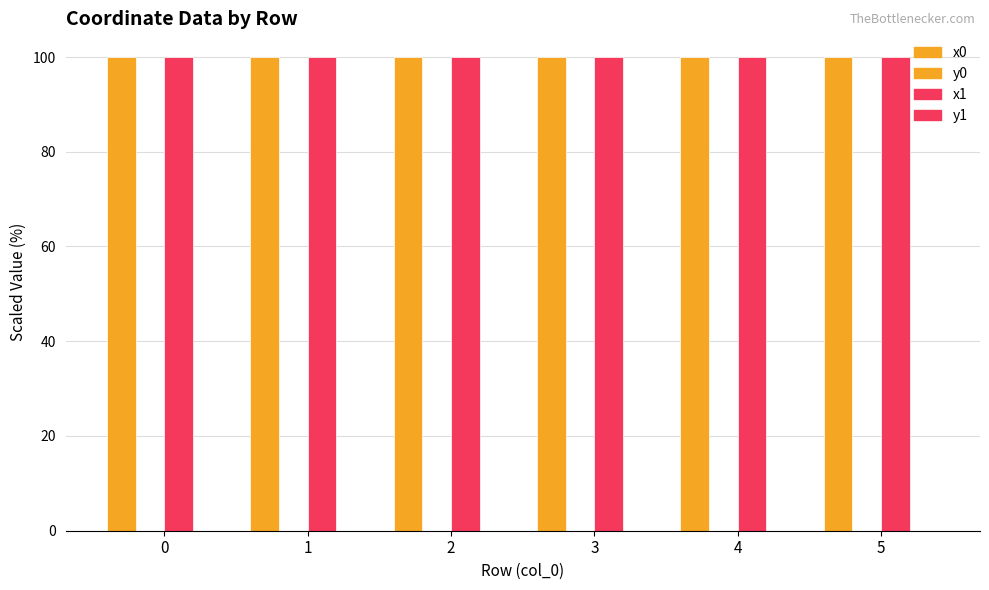

How many series are shown in this chart?

4